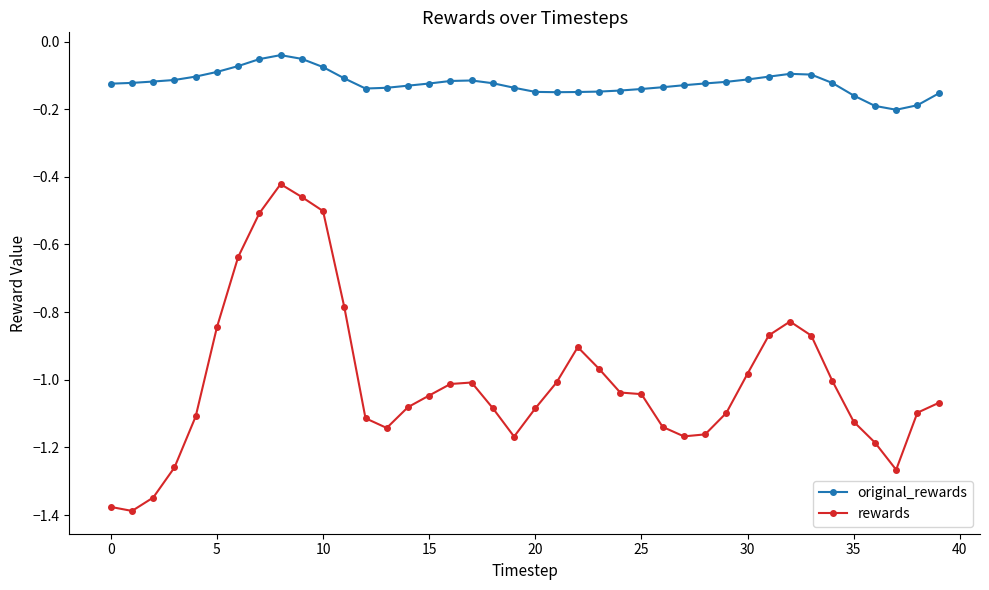

What is the difference between the maximum and second lowest values in the rewards series?

1.0